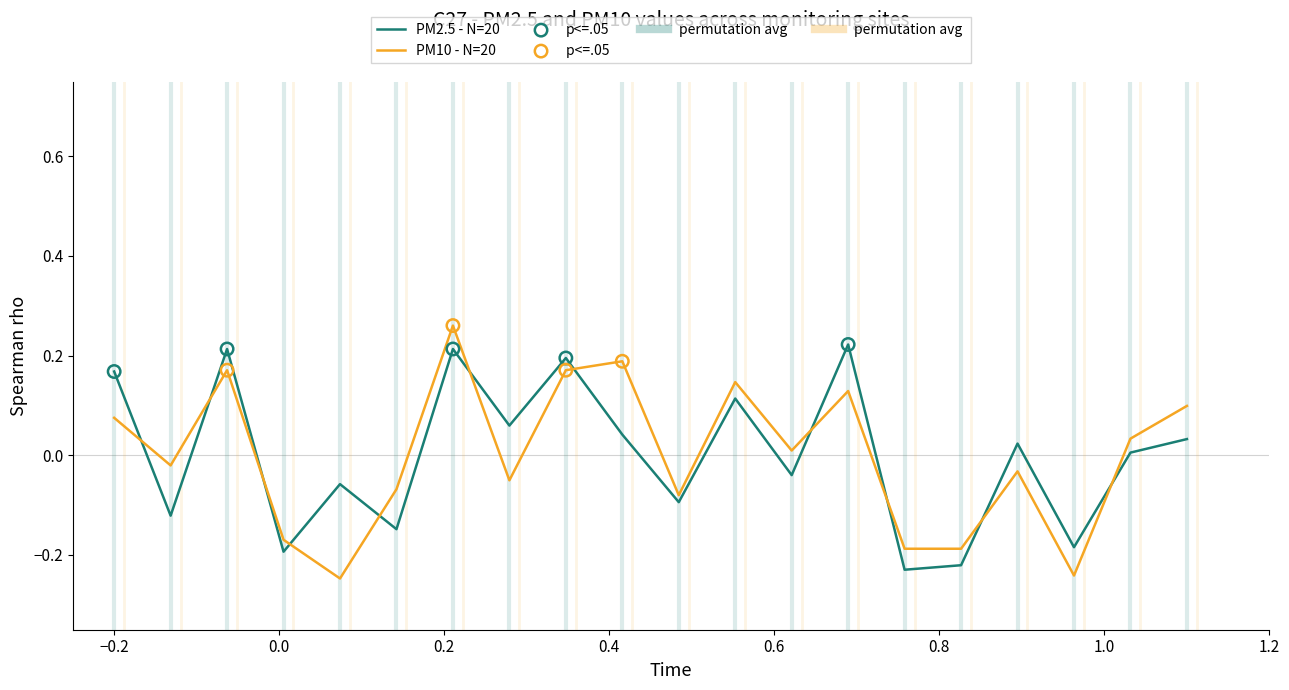

Which series ends up on top after the final intersection of PM2.5 - N=20 and PM10 - N=20?

PM10 - N=20